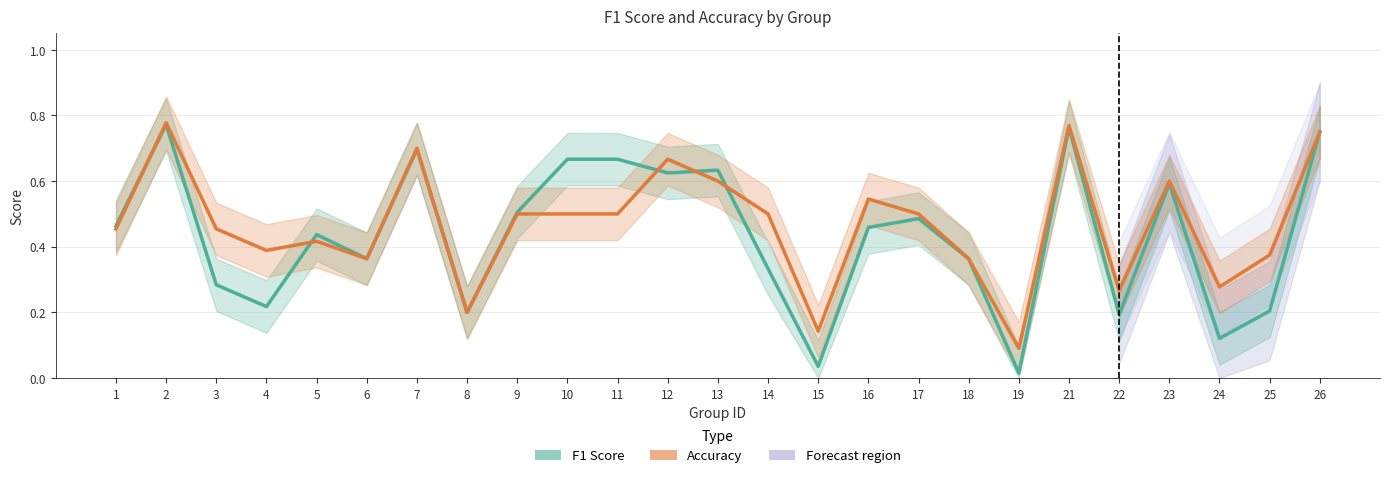

What is the average value of the F1 Score series?

0.4